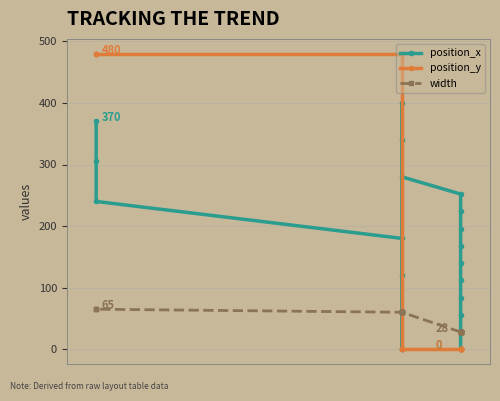

Reading left to right, transcribe all the data shown in this chart.

position_x: 0	28	56	84	112	140	168	196	224	252	280	340	400	0	60	120	180	240	305	370
position_y: 0	0	0	0	0	0	0	0	0	0	0	0	0	480	480	480	480	480	480	480
width: 28	28	28	28	28	28	28	28	28	28	60	60	60	60	60	60	60	65	65	65